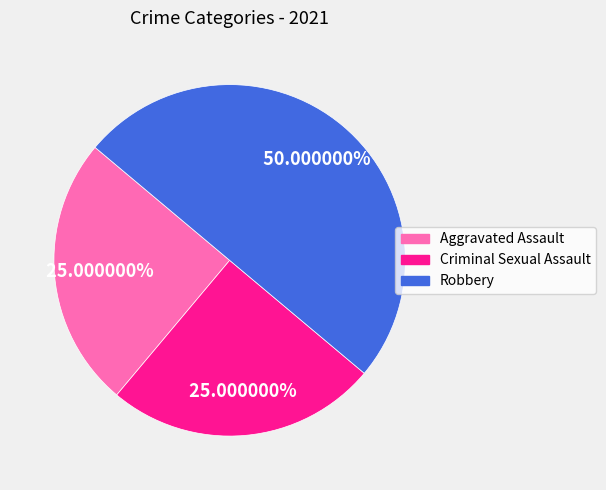

How many segments does this pie chart have?

3